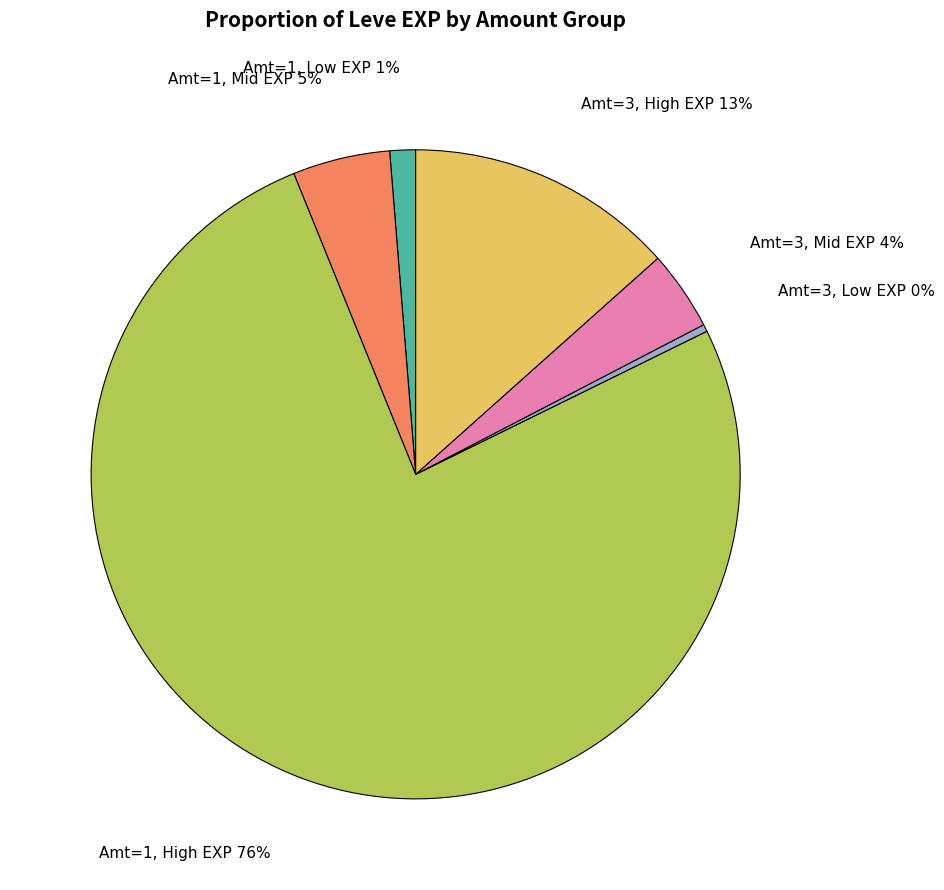

How many slices are in this pie chart?

6